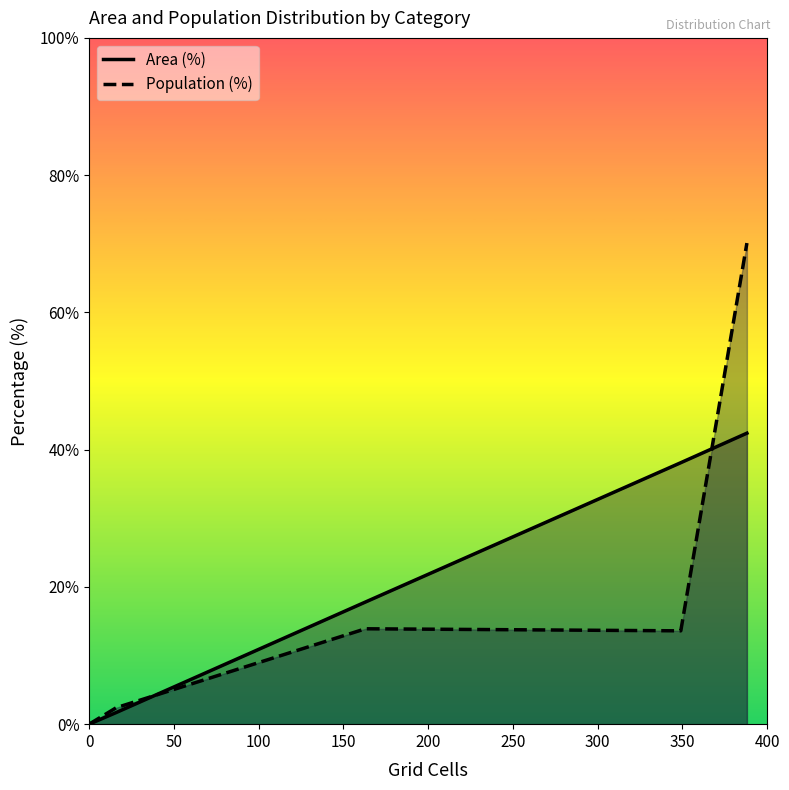

At how many categories does at least one series exceed 48?

1